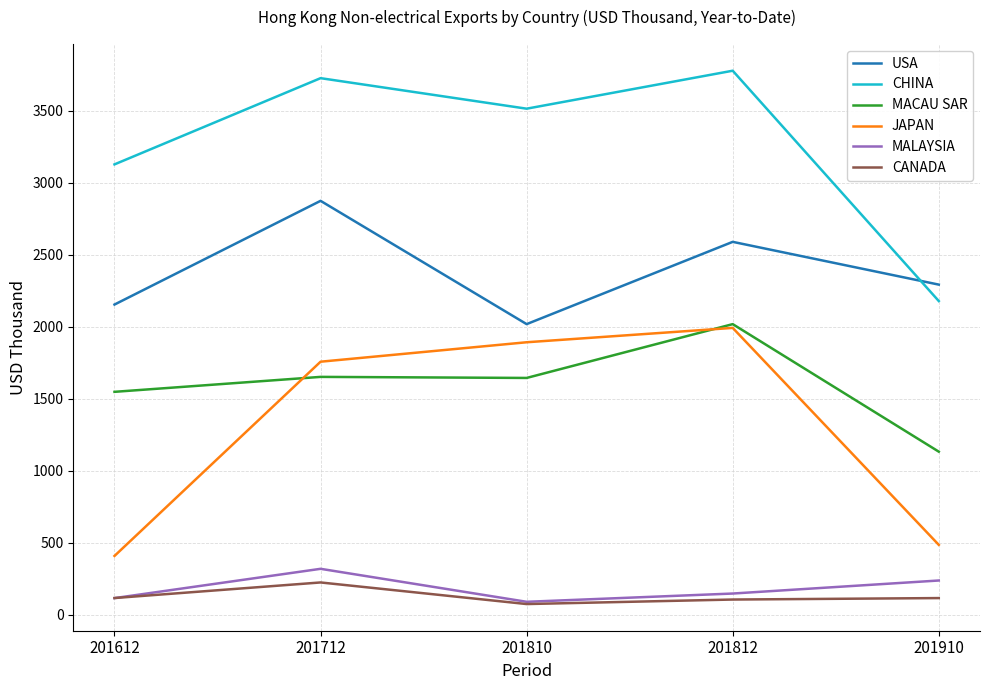

True or false: USA has a value of 1455.6 at 201910.

False